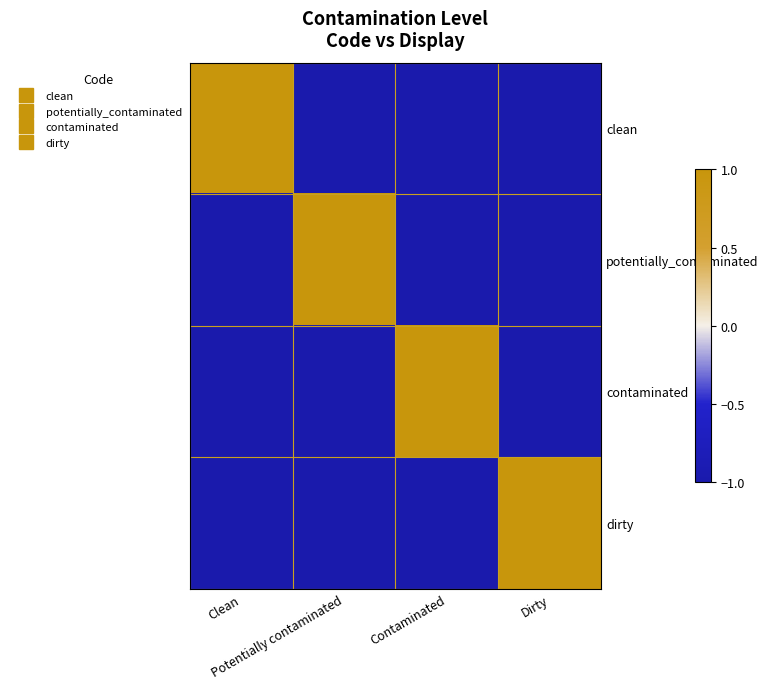

Reading left to right, extract all data points from this chart.

clean: Clean=1	Potentially contaminated=-1	Contaminated=-1	Dirty=-1
potentially_contaminated: Clean=-1	Potentially contaminated=1	Contaminated=-1	Dirty=-1
contaminated: Clean=-1	Potentially contaminated=-1	Contaminated=1	Dirty=-1
dirty: Clean=-1	Potentially contaminated=-1	Contaminated=-1	Dirty=1